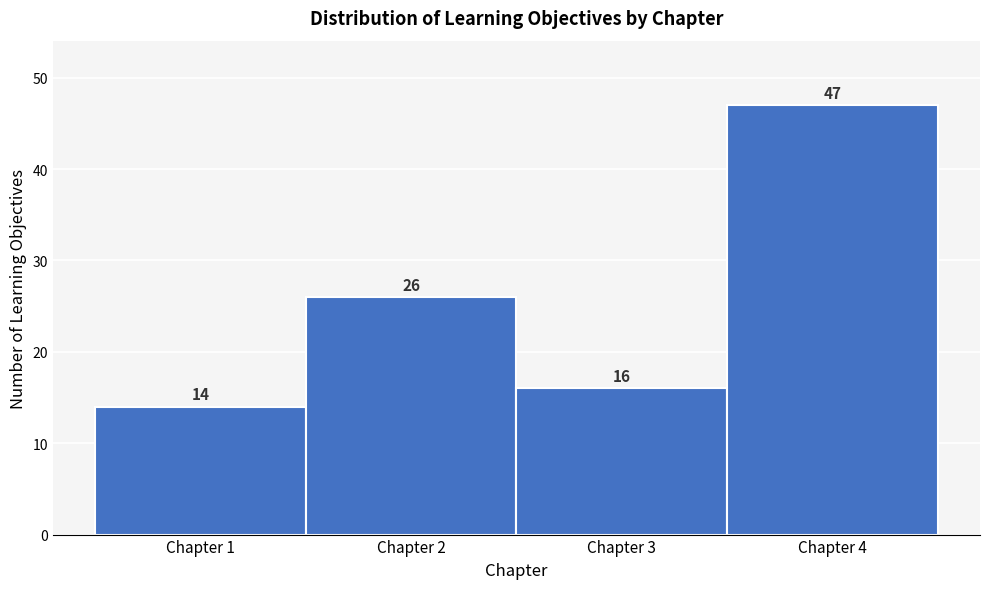

Reading right to left, what are all the values shown in this chart?

Chapter 4=47	Chapter 3=16	Chapter 2=26	Chapter 1=14